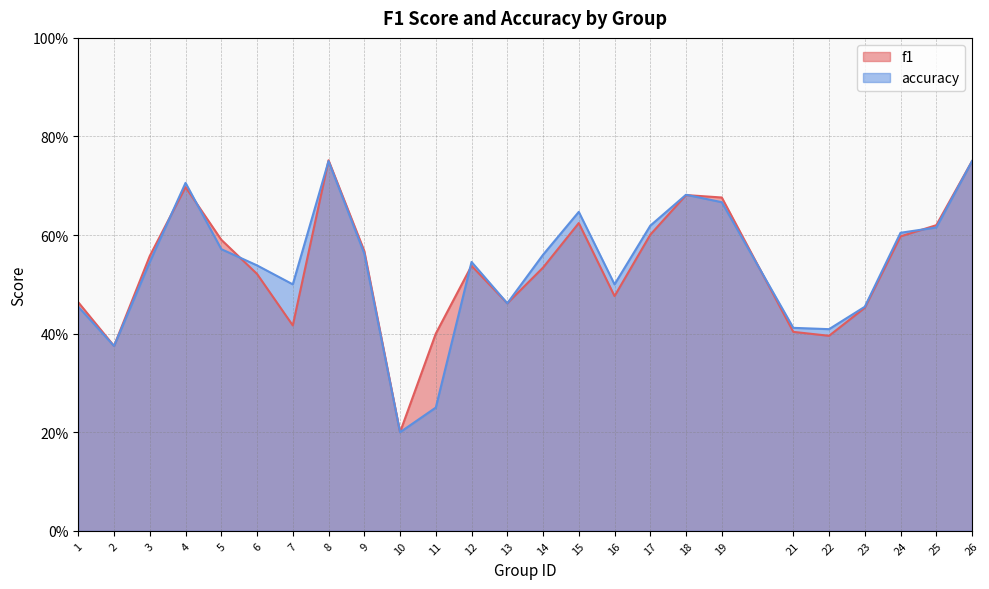

Does the chart display data point markers on the line(s)?

No